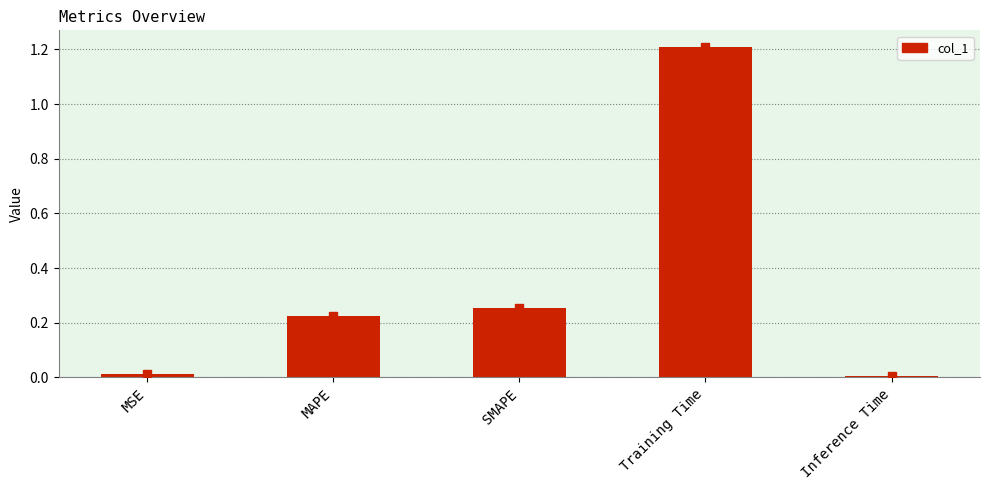

Are the bars horizontal?

No